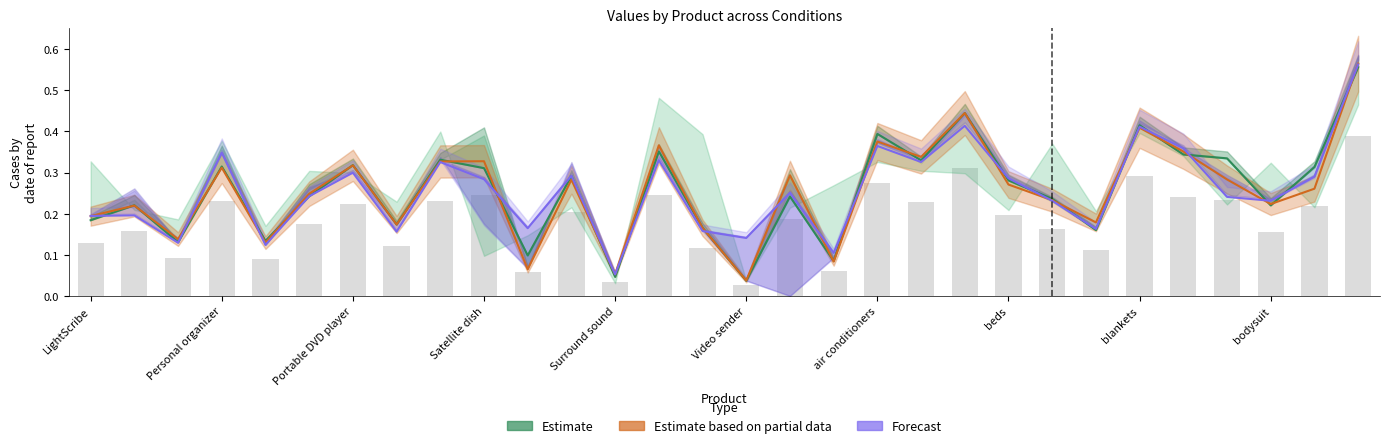

What is the sum of all Forecast values?

7.7